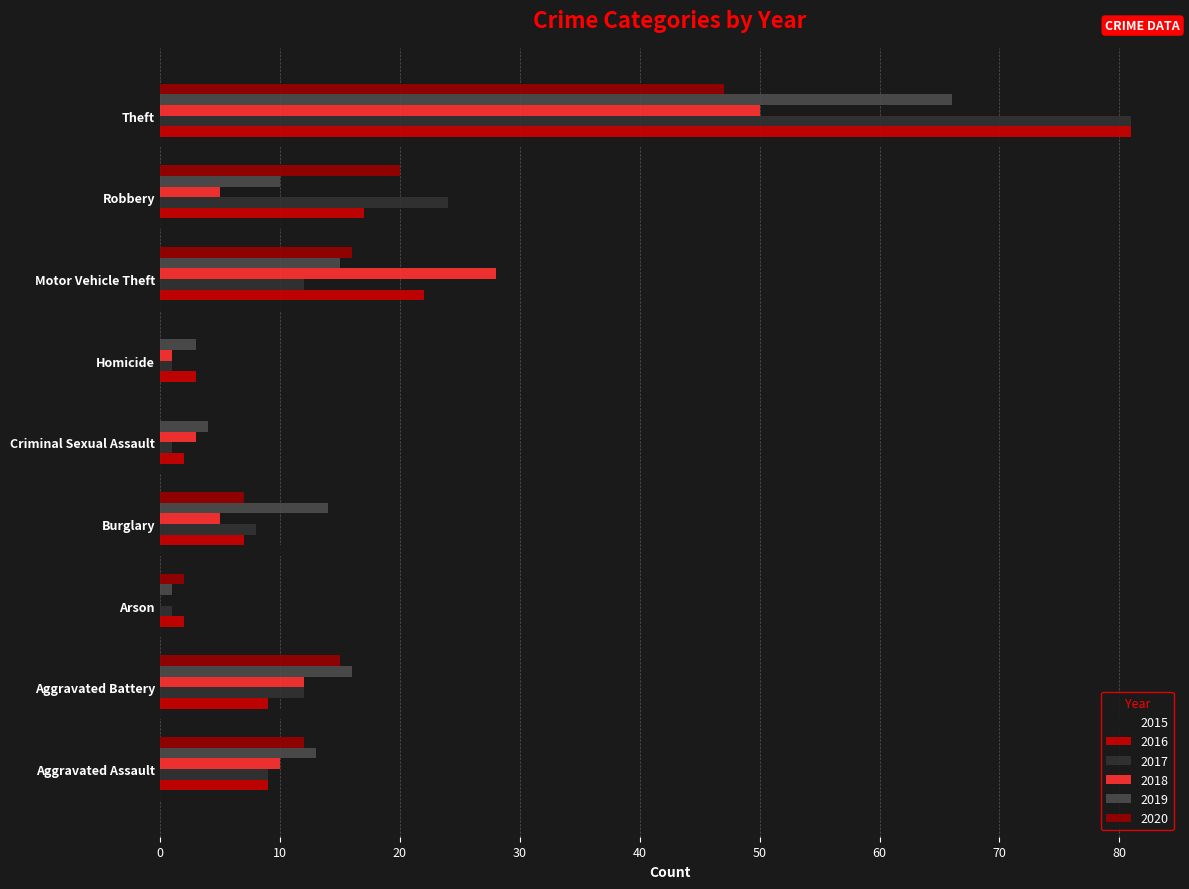

At which category is the sum across all series the highest?

Theft